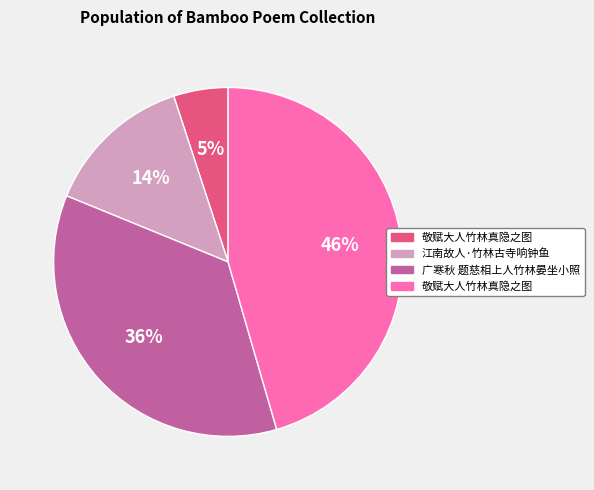

Count the number of slices in the pie.

4